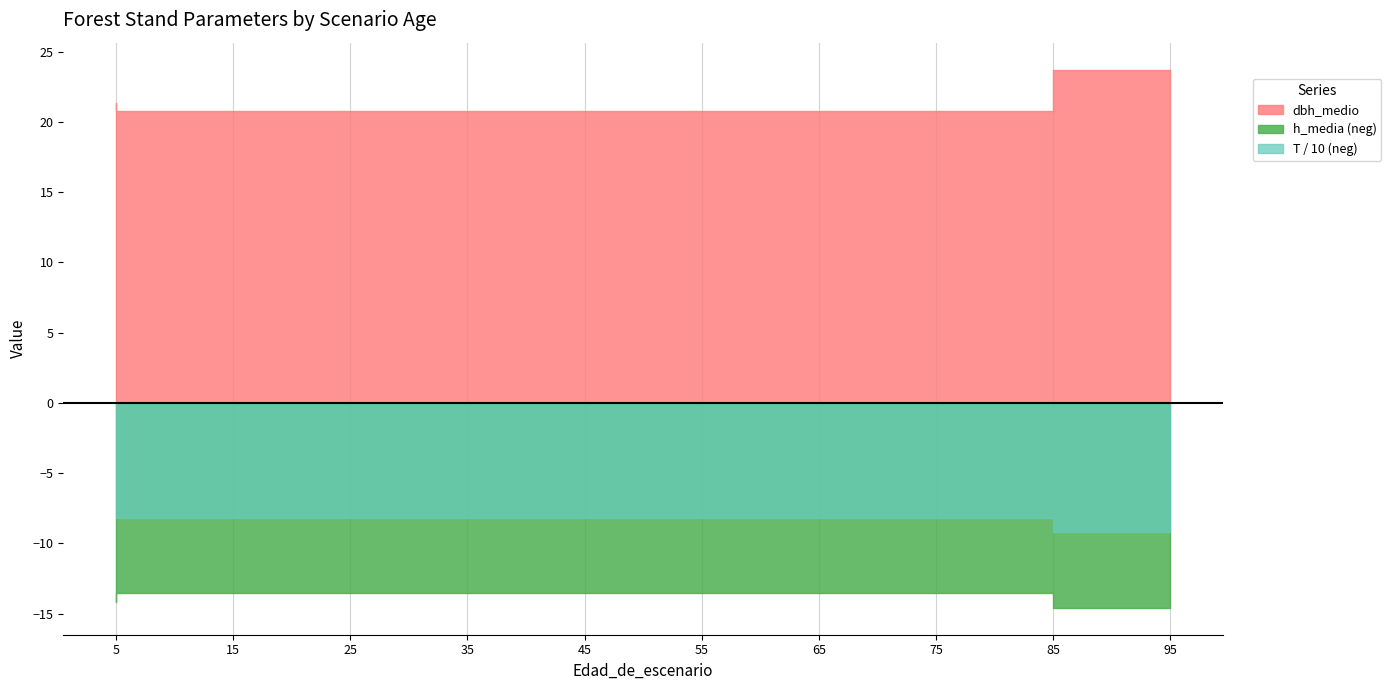

True or false: dbh_medio and h_media cross at least once.

False